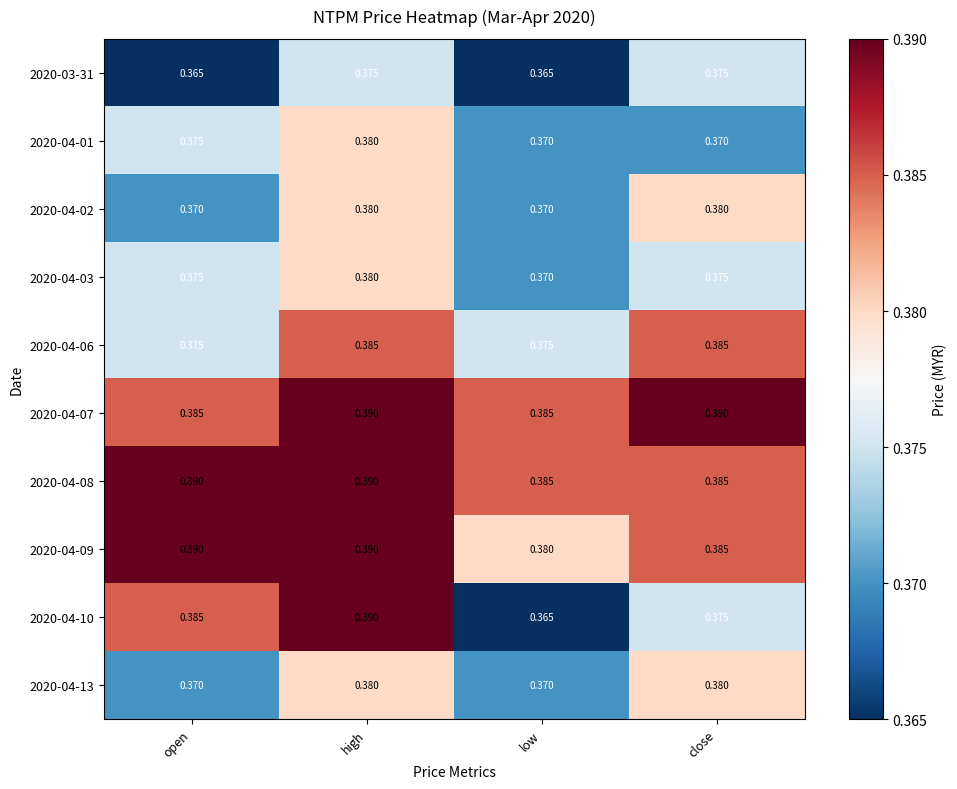

Is the value of 2020-04-07 at open greater than the value of 2020-04-02 at open?

Yes